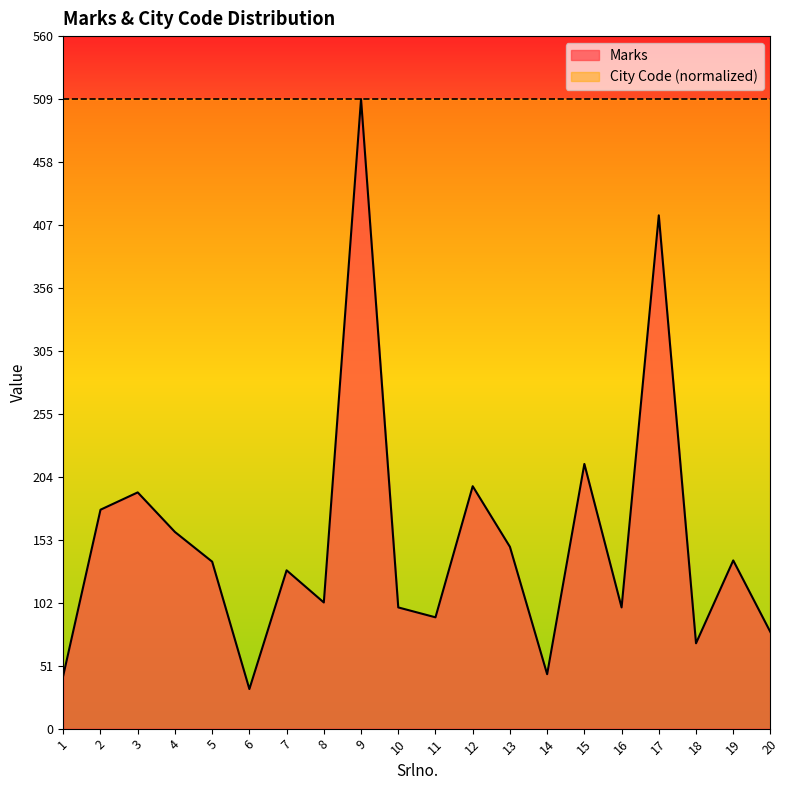

What is the difference between the second highest and minimum values?

383